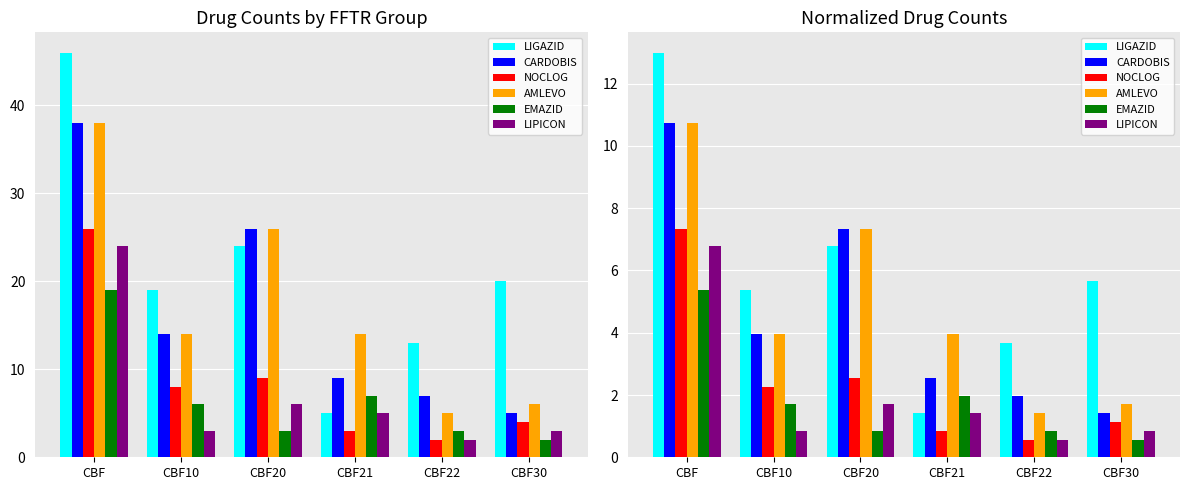

At which label does EMAZID reach its peak?

CBF